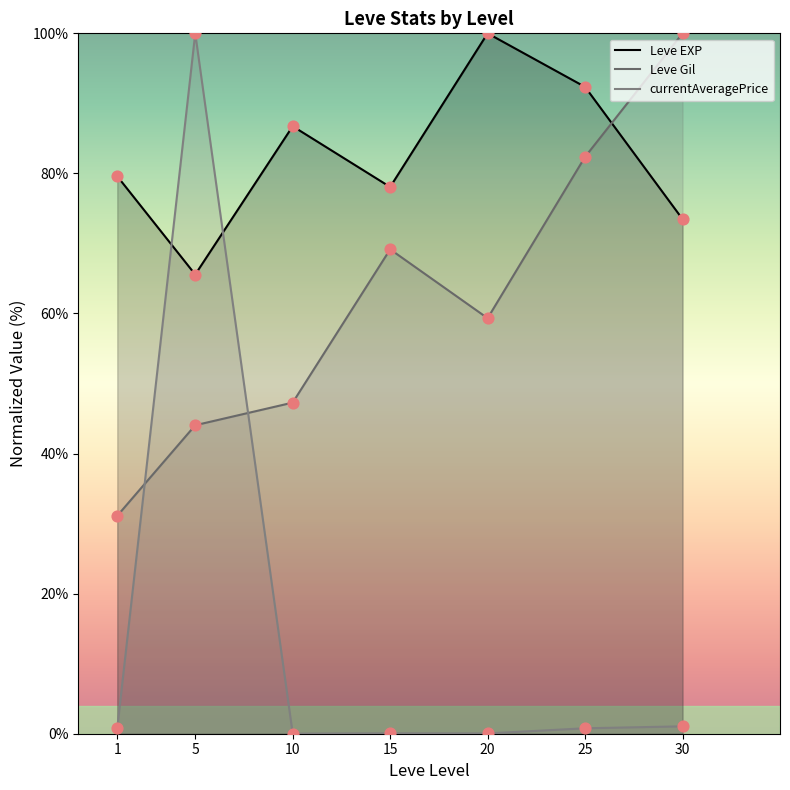

Is the value of currentAveragePrice at 15 greater than the value of Leve EXP at 20?

No